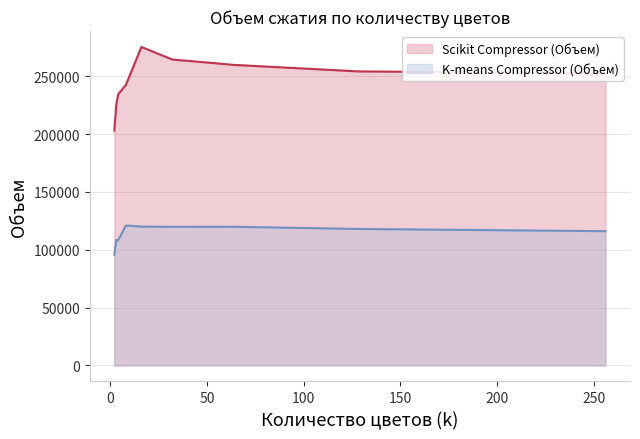

How many values in the K-means Compressor (Объем) series are below 118023?

4